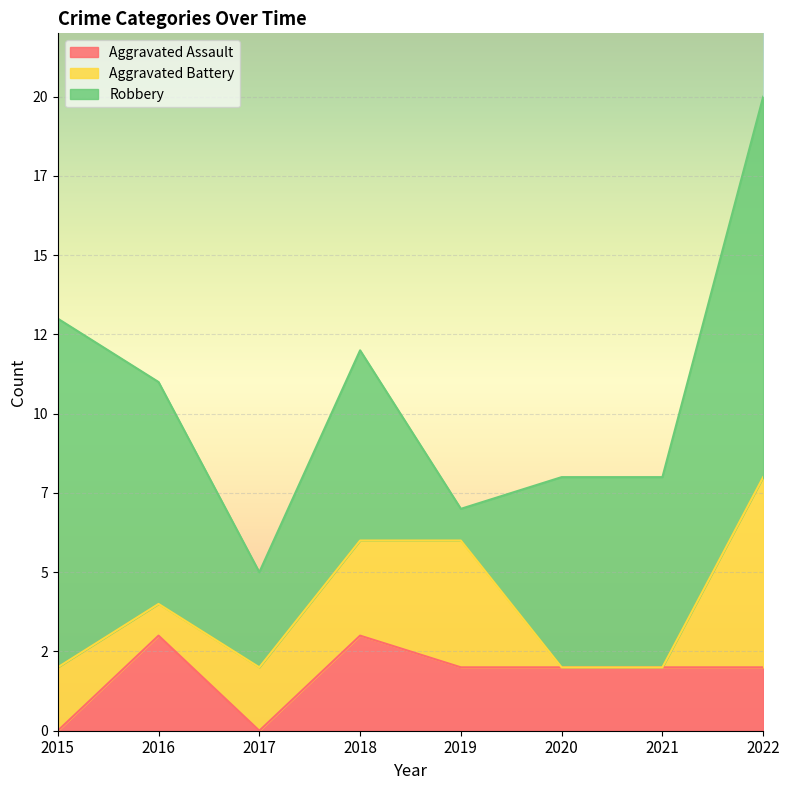

What is the highest value of the Robbery series?

12